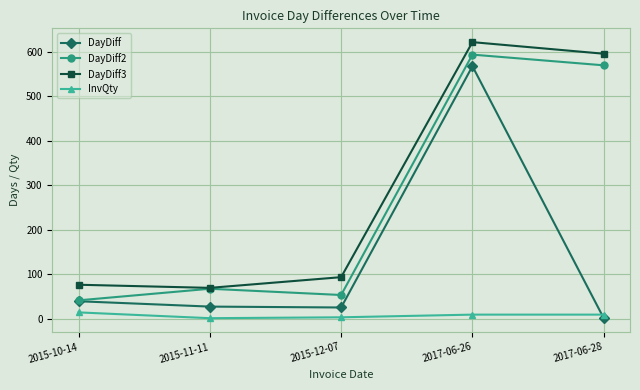

True or false: DayDiff and DayDiff3 intersect in this chart.

False